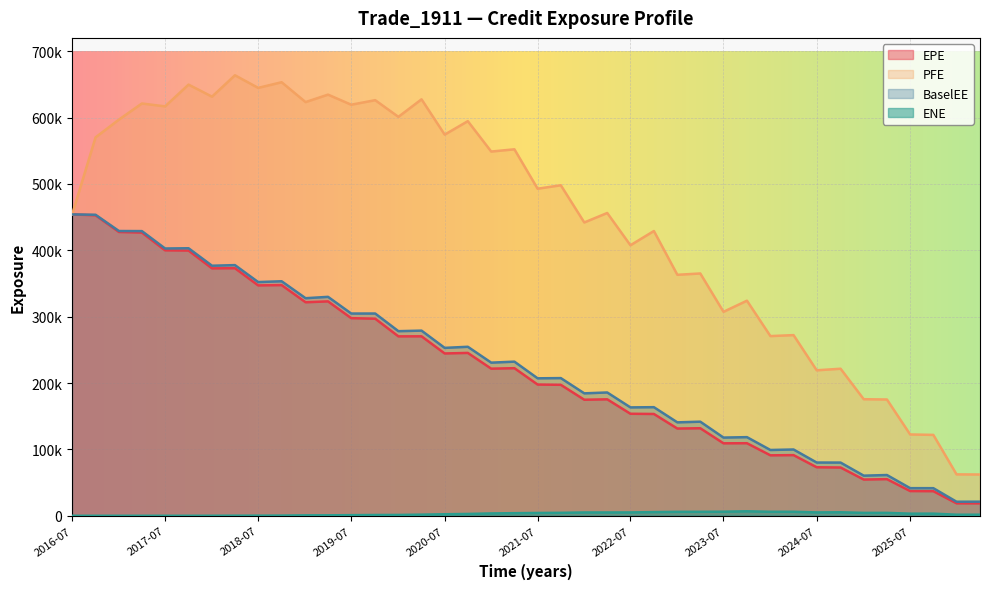

How many distinct data groups are displayed?

4